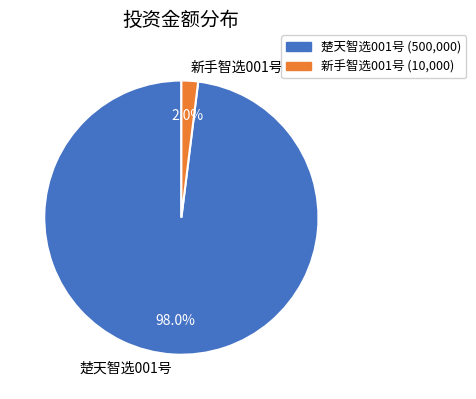

What percentage do 楚天智选001号 and 新手智选001号 together represent?

100.0%